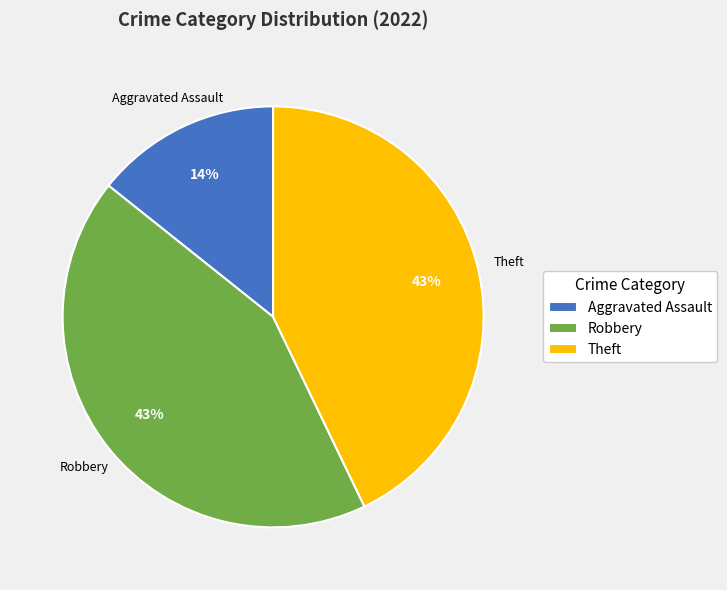

What is the ratio of the value at Robbery to the value at Theft?

1.0